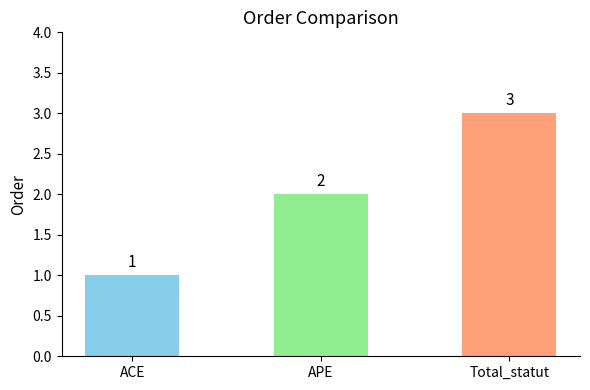

Reading right to left, transcribe all the data shown in this chart.

Total_statut=3	APE=2	ACE=1